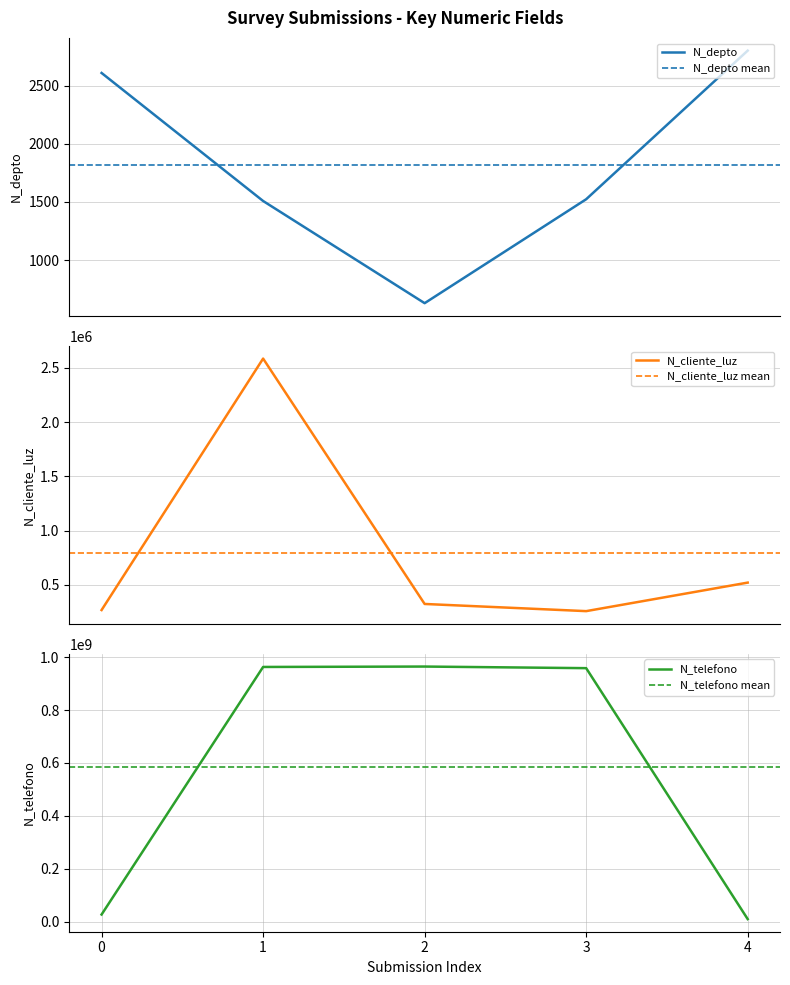

What is the lowest value of the N_depto series?

630